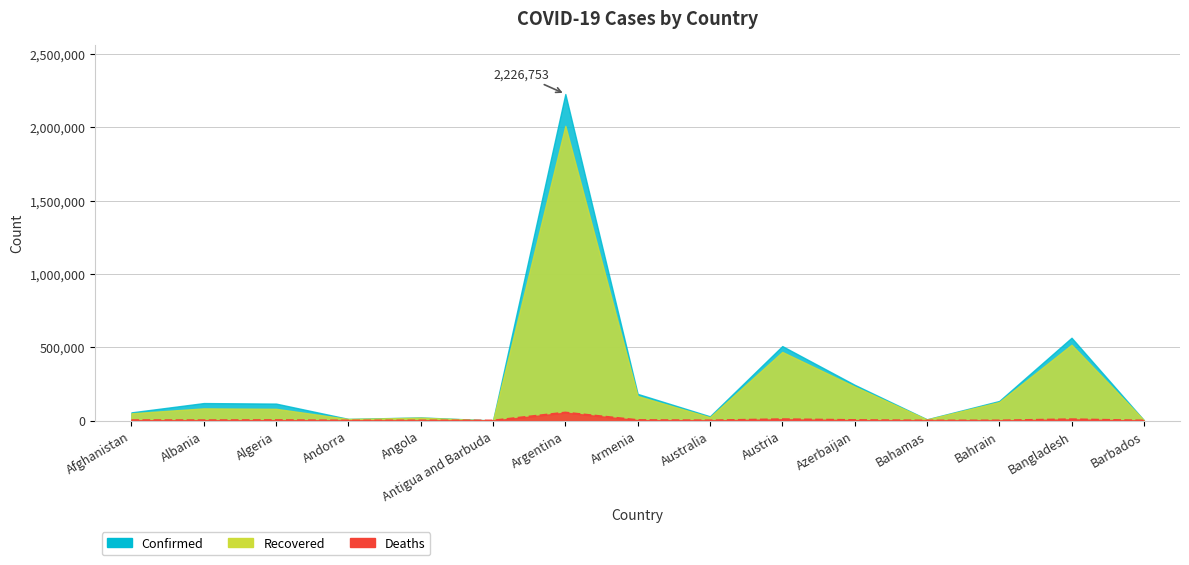

What is the label of the 2nd point from the right?

Bangladesh